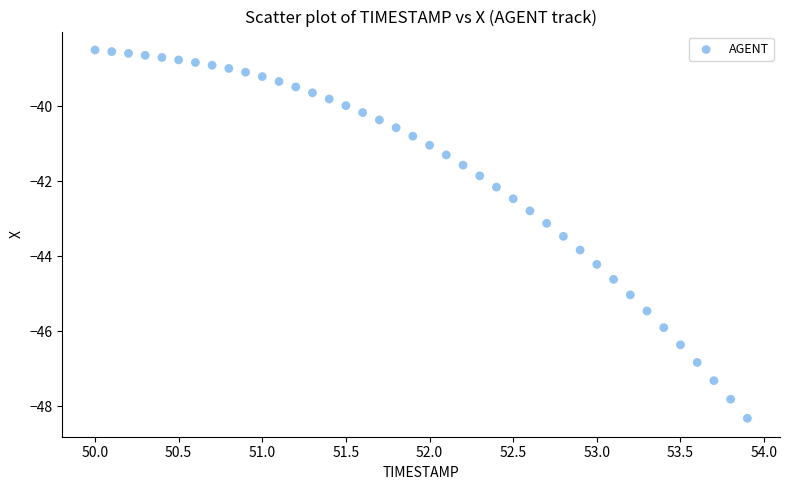

What is the range of X values (max minus min)?

3.9